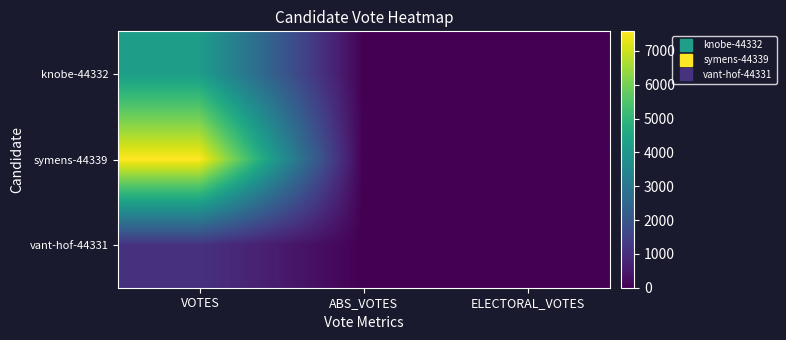

Which series has the widest spread of values?

symens-44339